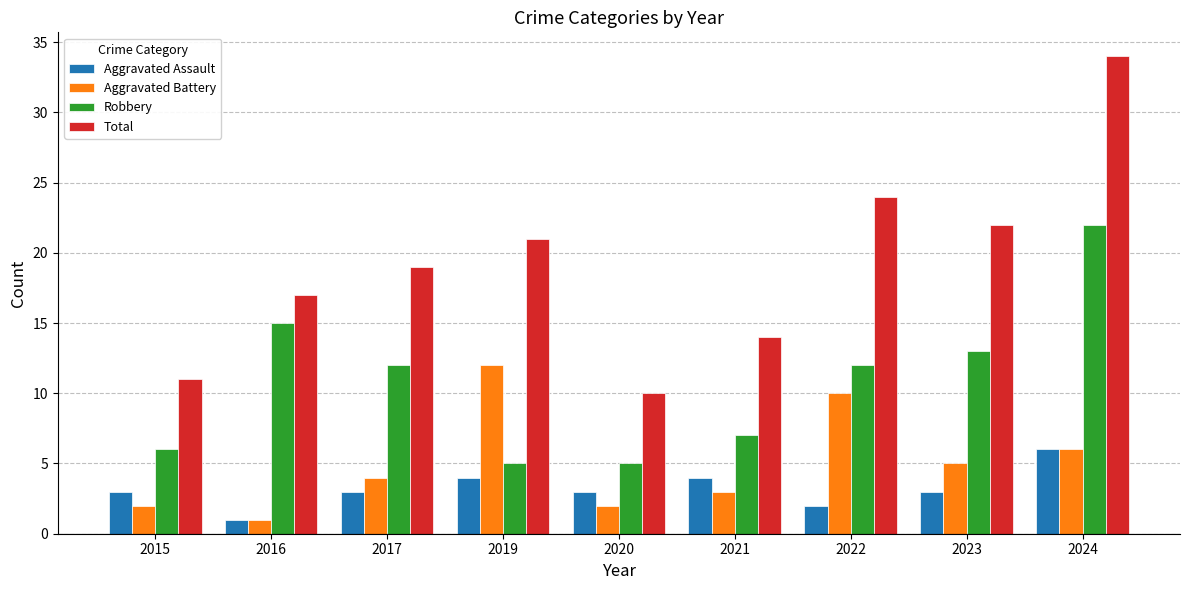

Count the number of data series in this chart.

4